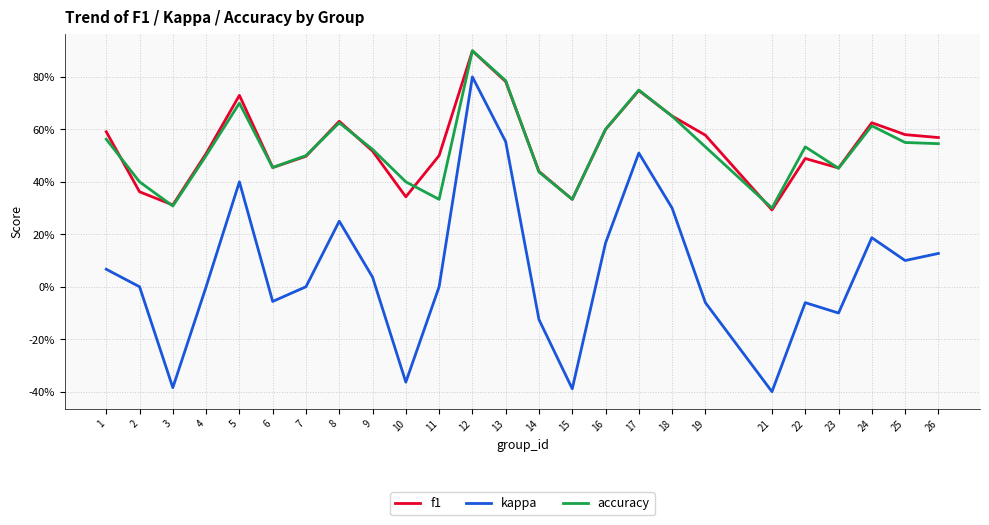

Which series has the largest range (max minus min)?

kappa